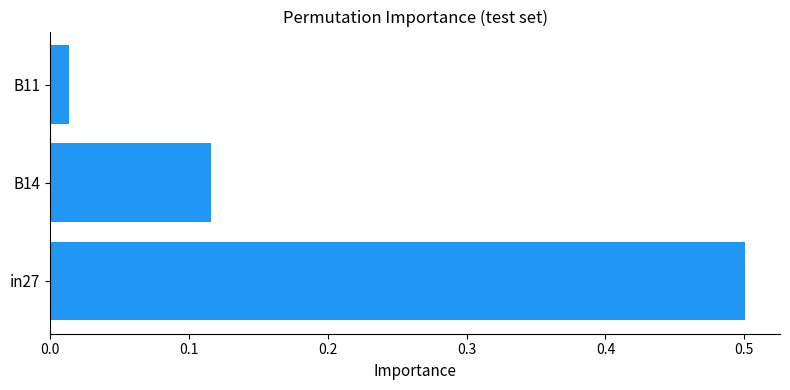

The value at in27 is 0.5. True or false?

True